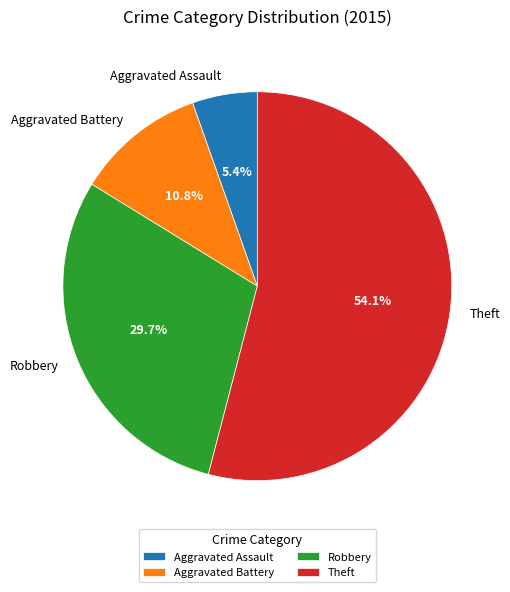

Between Aggravated Assault and Theft, which is larger?

Theft